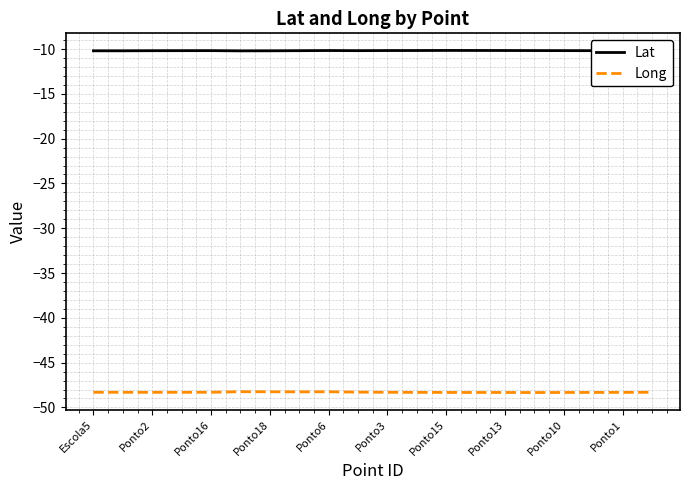

Does the chart have visible grid lines?

Yes